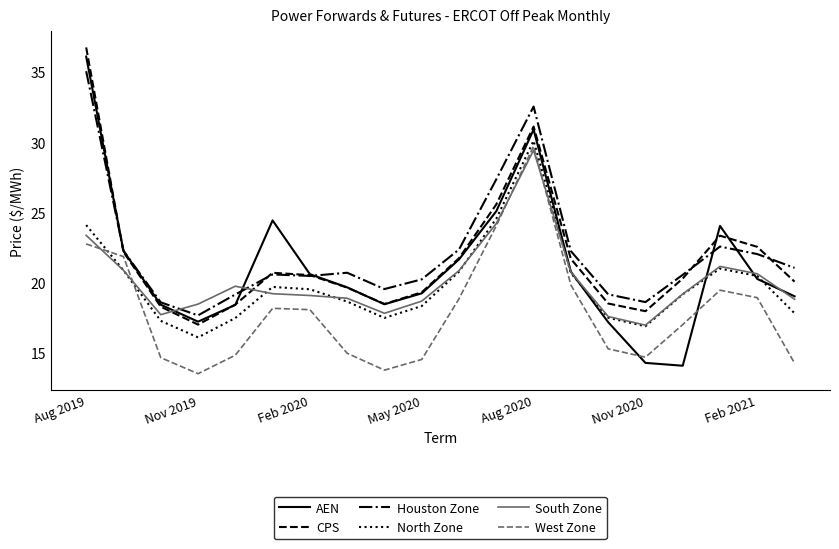

How many intersections are there between CPS and South Zone?

2